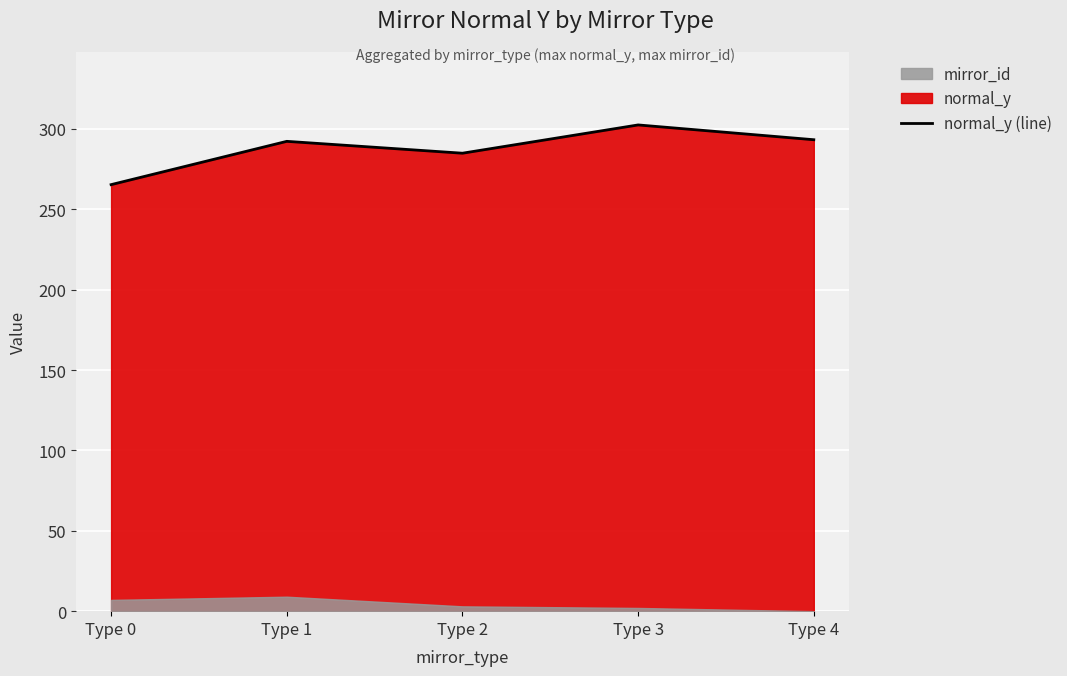

At which label does the data first exceed 292?

Type 1